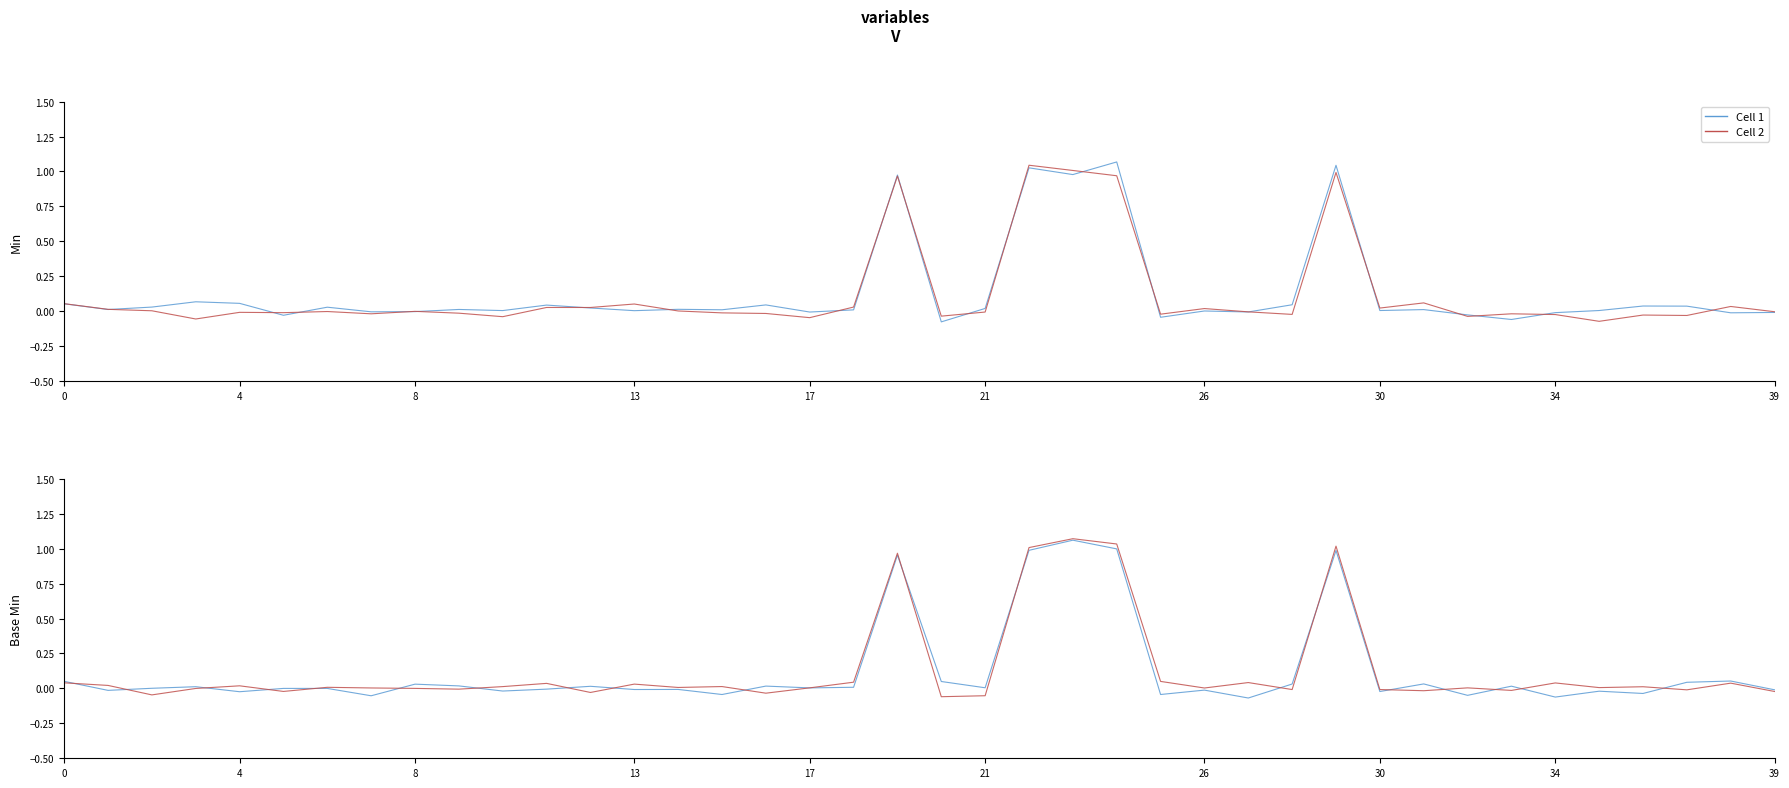

How many lines are shown in the chart?

2